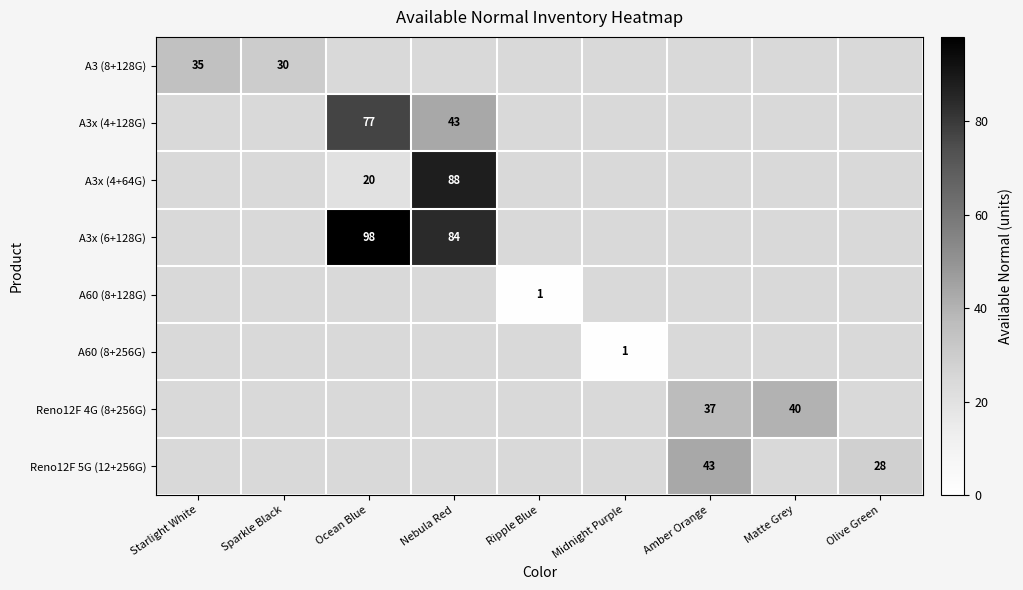

Which category has the lowest value across all series?

Ocean Blue